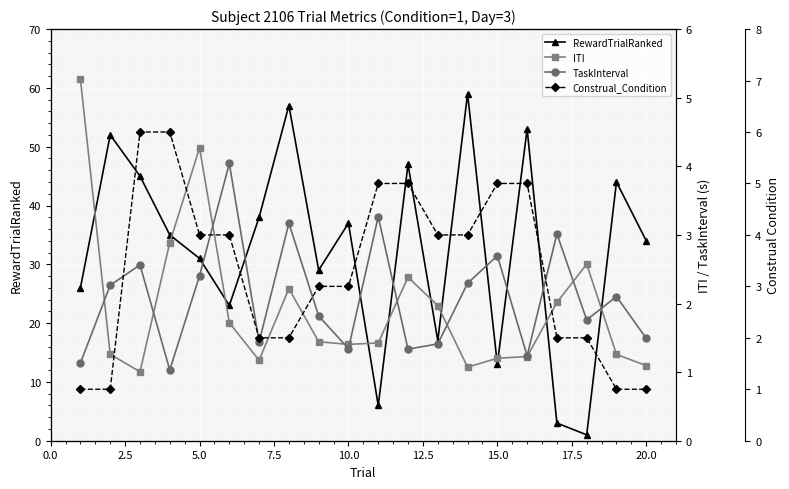

Reading right to left, list all the values displayed in this chart.

RewardTrialRanked: 34.0	44.0	1.0	3.0	53.0	13.0	59.0	17.0	47.0	6.0	37.0	29.0	57.0	38.0	23.0	31.0	35.0	45.0	52.0	26.0
ITI: 1.1	1.3	2.6	2.0	1.2	1.2	1.1	2.0	2.4	1.4	1.4	1.4	2.2	1.2	1.7	4.3	2.9	1.0	1.3	5.3
TaskInterval: 1.5	2.1	1.8	3.0	1.2	2.7	2.3	1.4	1.3	3.3	1.3	1.8	3.2	1.4	4.0	2.4	1.0	2.6	2.3	1.1
Construal_Condition: 1.0	1.0	2.0	2.0	5.0	5.0	4.0	4.0	5.0	5.0	3.0	3.0	2.0	2.0	4.0	4.0	6.0	6.0	1.0	1.0